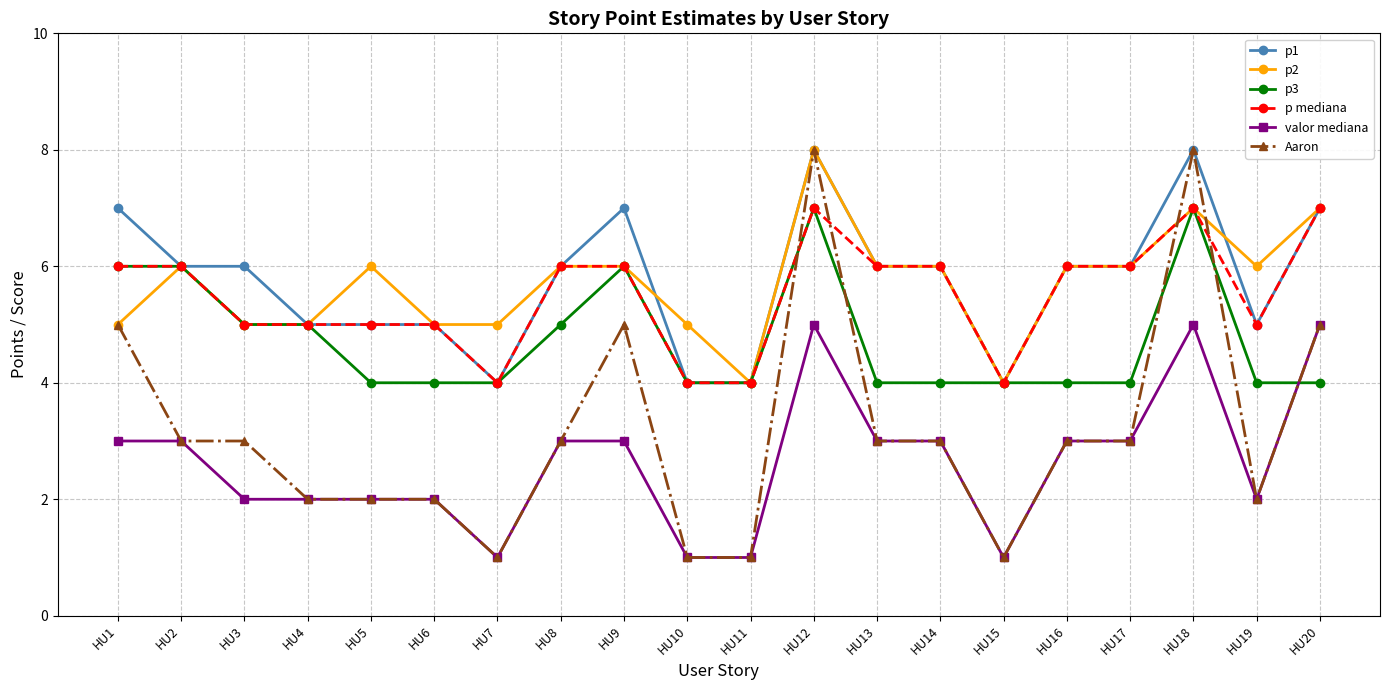

What is the total value across all series at HU16?

28